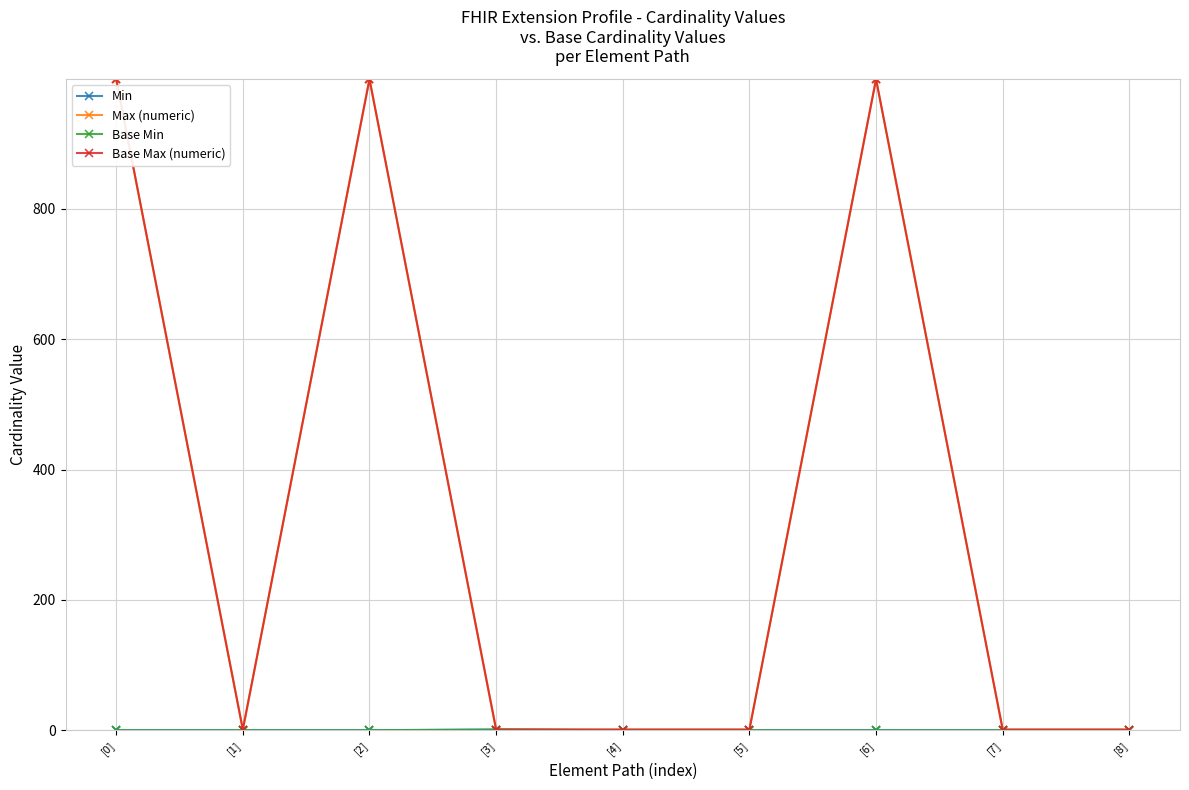

Is the value of Base Min at [6] greater than the value of Min at [3]?

No